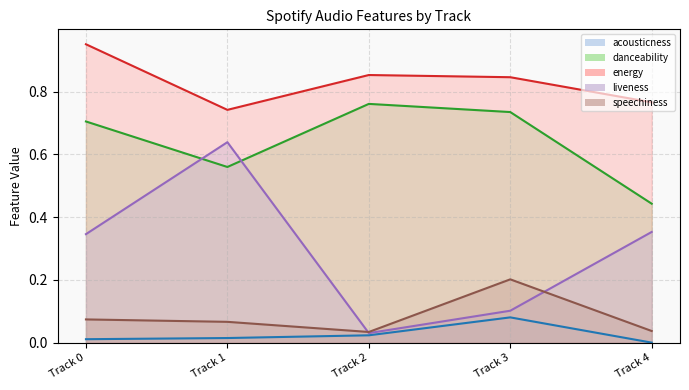

At which label does liveness reach its minimum?

Track 2